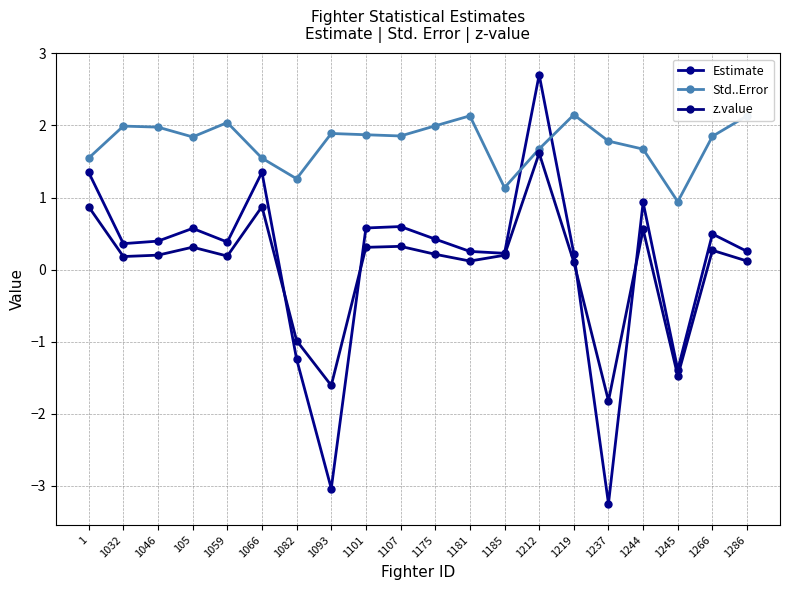

Which series has the largest total across all categories?

Std..Error